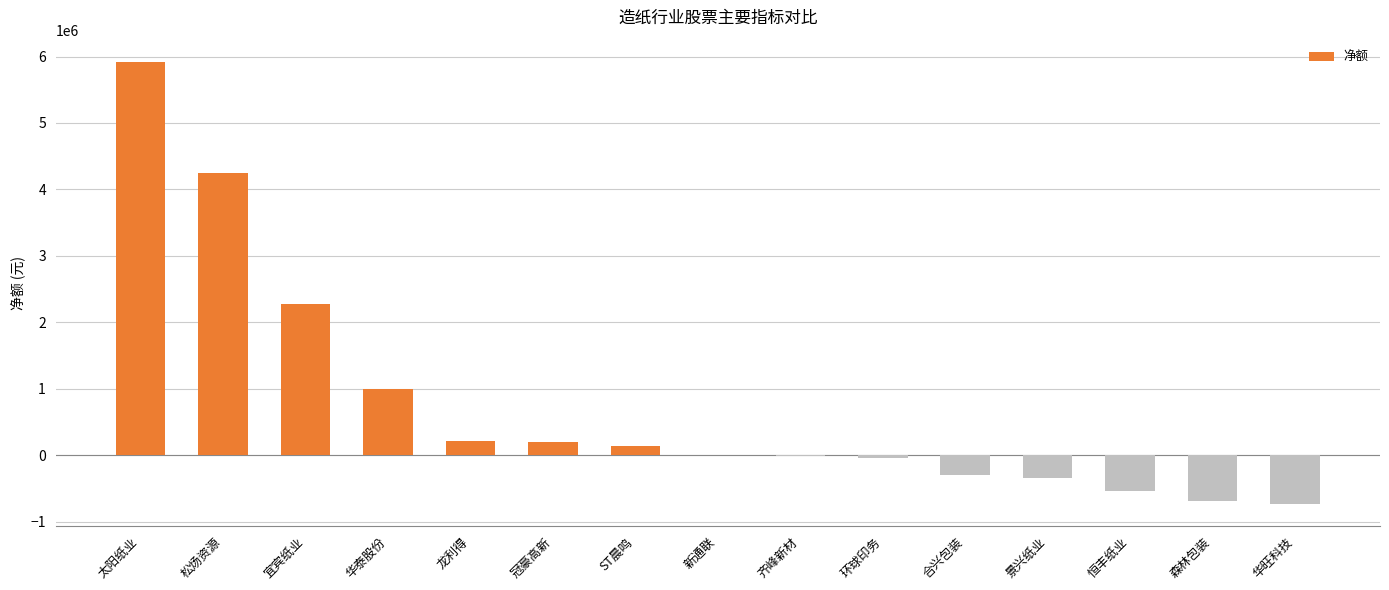

What is the maximum value shown in the chart?

5921214